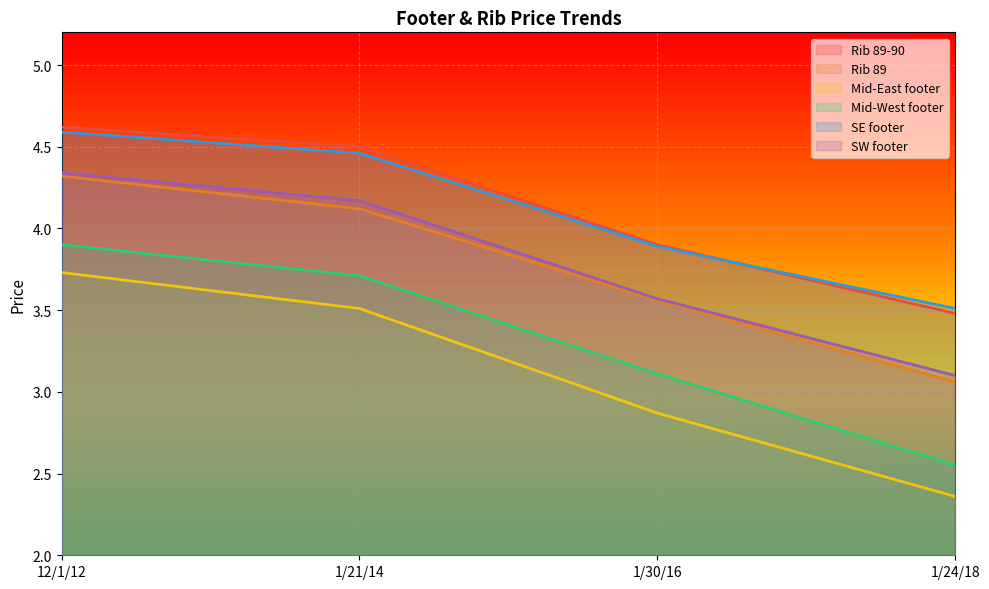

True or false: Mid-East footer and Rib 89-90 intersect in this chart.

False